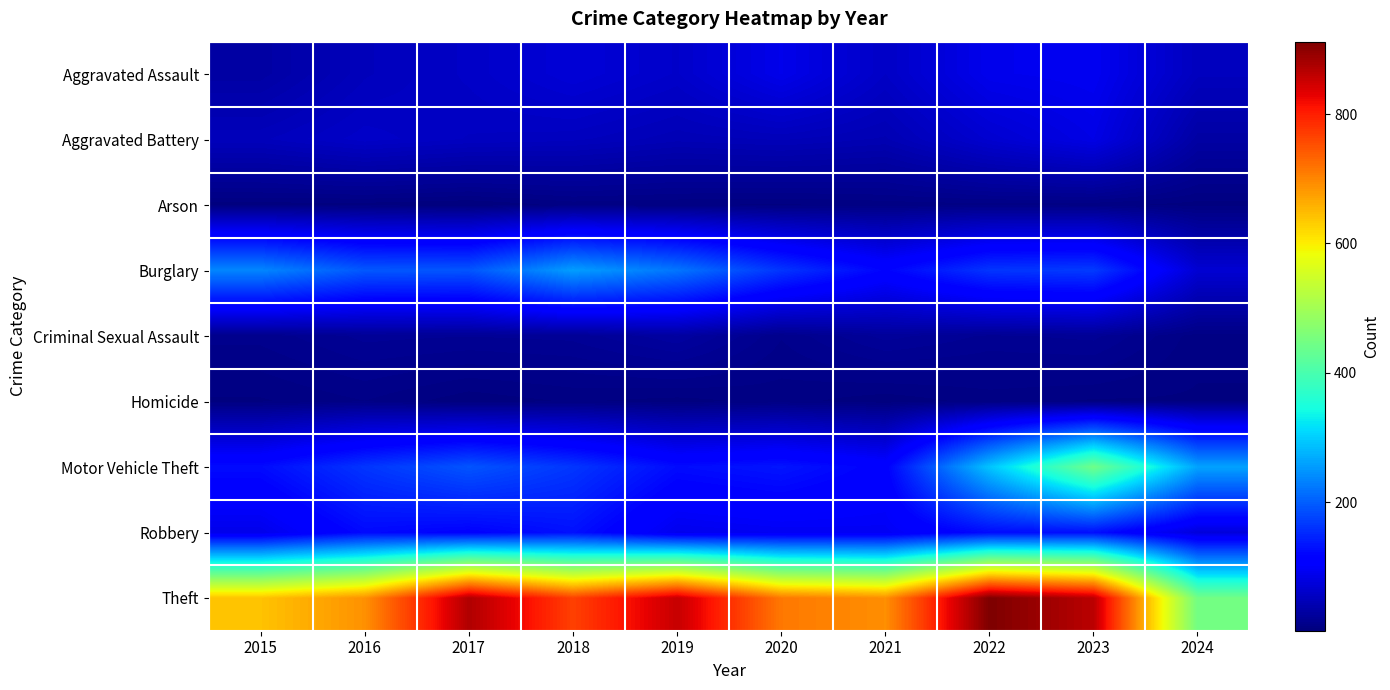

Which category has the highest value across all series?

2022